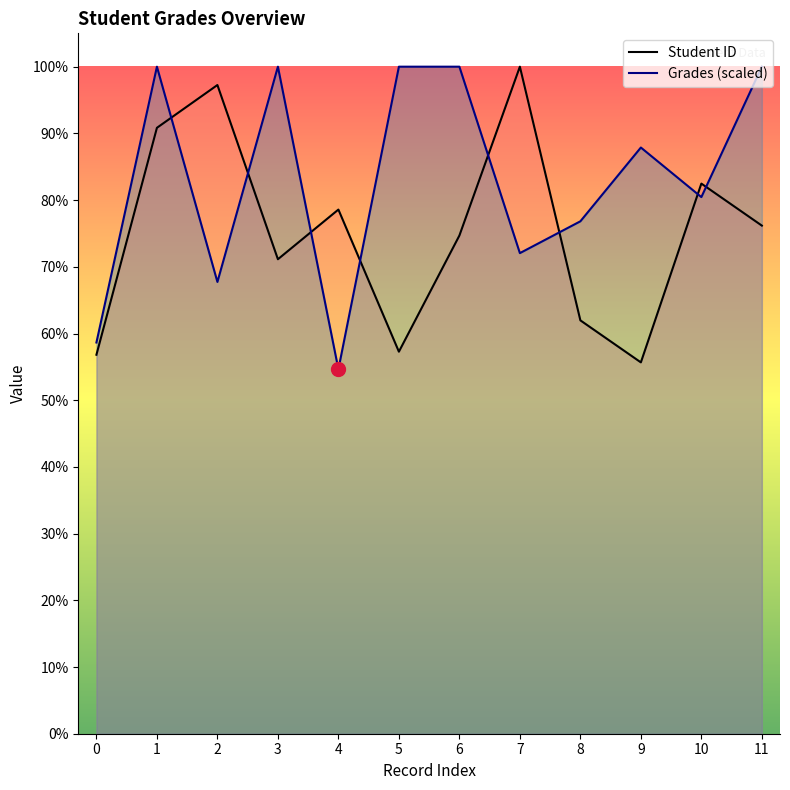

Reading left to right, list all the values displayed in this chart.

Student ID: 0=496.0	1=793.0	2=849.0	3=621.0	4=686.0	5=500.0	6=652.0	7=873.0	8=541.0	9=486.0	10=720.0	11=665.0
Grades (scaled): 0=512.0	1=873.0	2=591.3	3=873.0	4=477.0	5=873.0	6=873.0	7=629.0	8=670.6	9=767.2	10=702.3	11=873.0